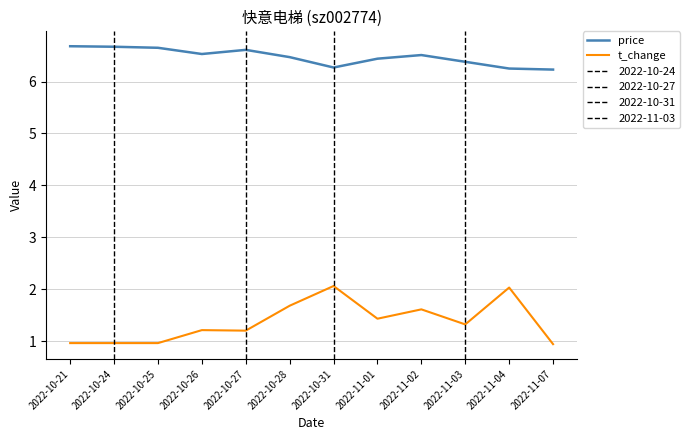

What value does the price series have at 2022-10-28?

6.5